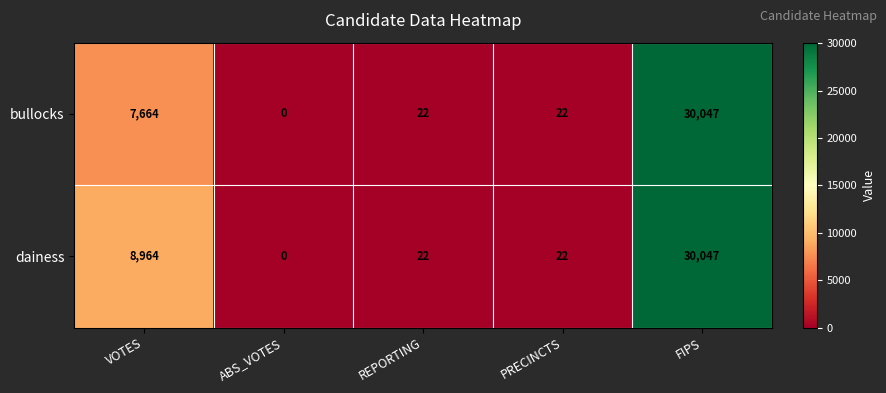

Count the number of categories in the chart.

5